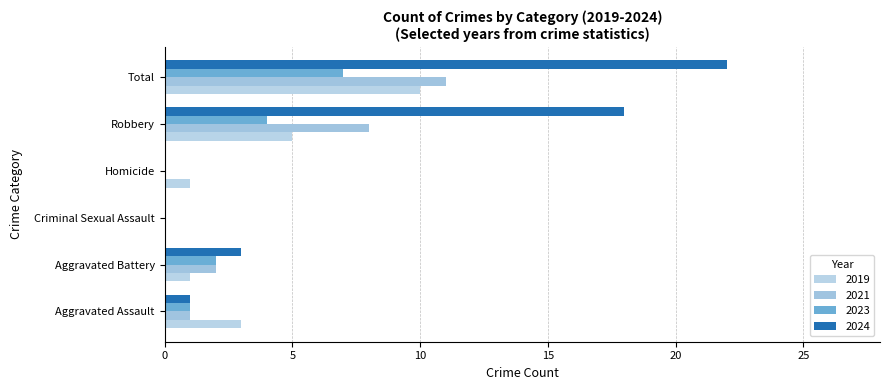

Count the number of data series in this chart.

4